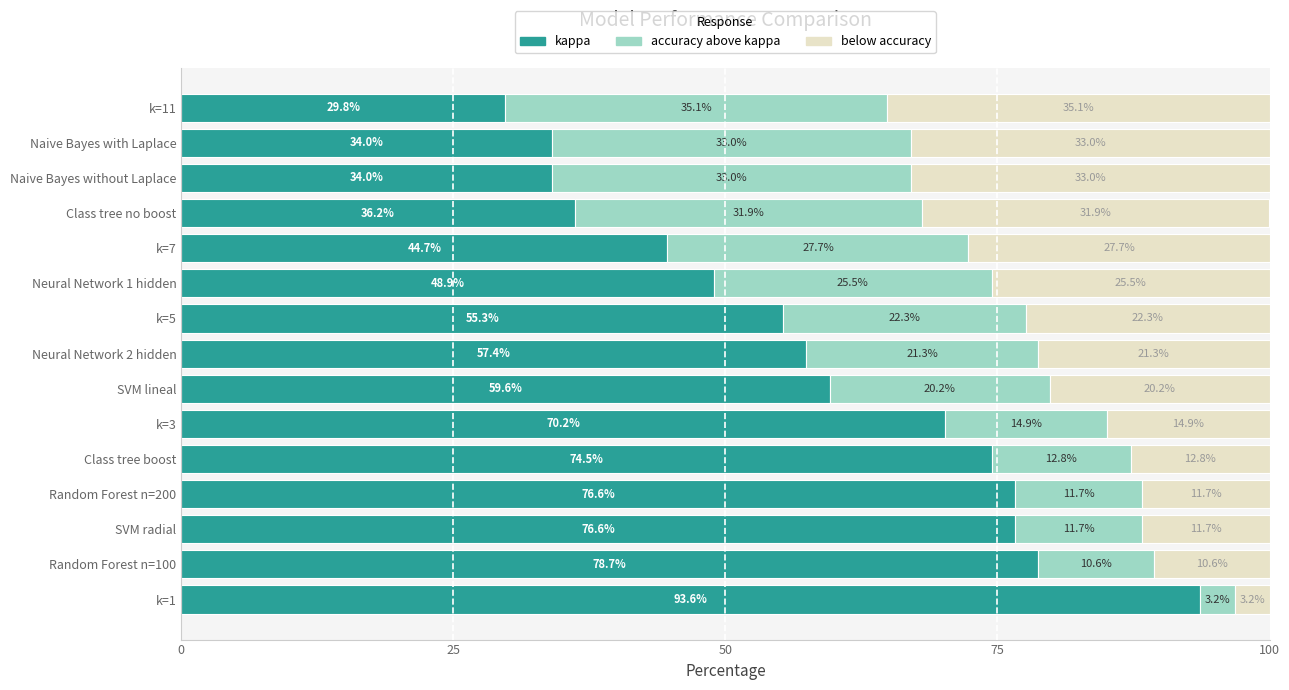

Which category has the highest value in the kappa series?

k=1